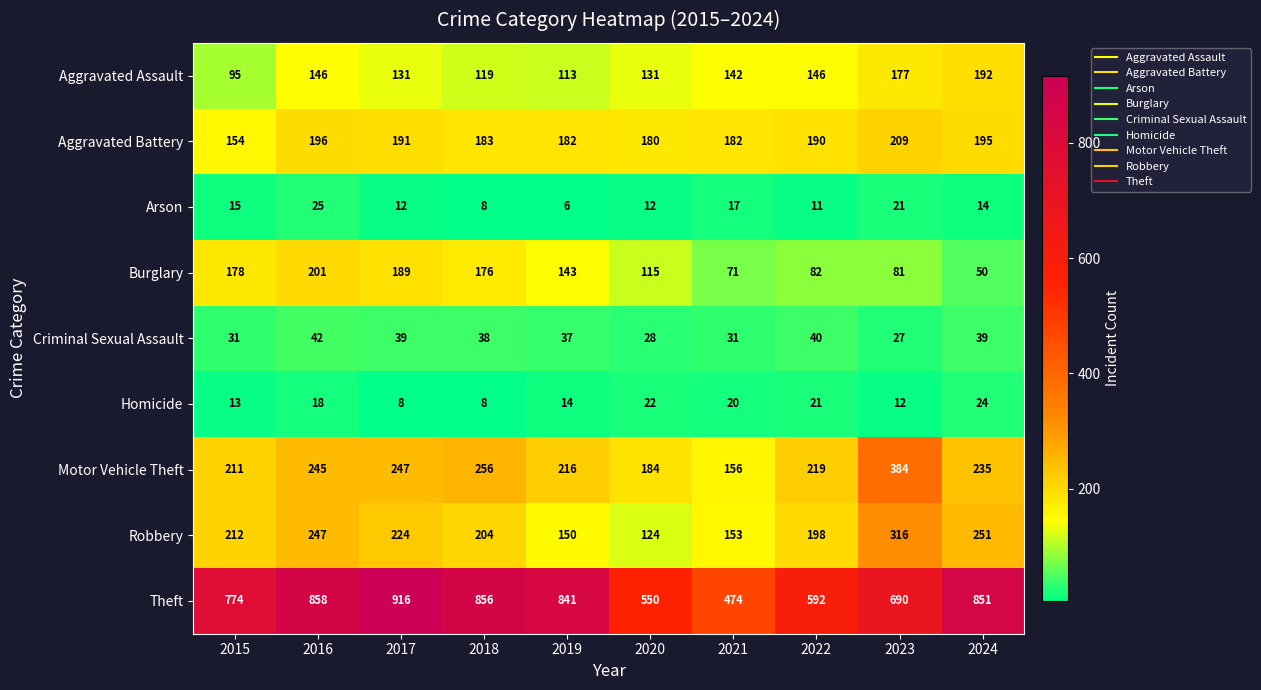

Rank the series by their maximum value, from highest to lowest.

Theft, Motor Vehicle Theft, Robbery, Aggravated Battery, Burglary, Aggravated Assault, Criminal Sexual Assault, Arson, Homicide